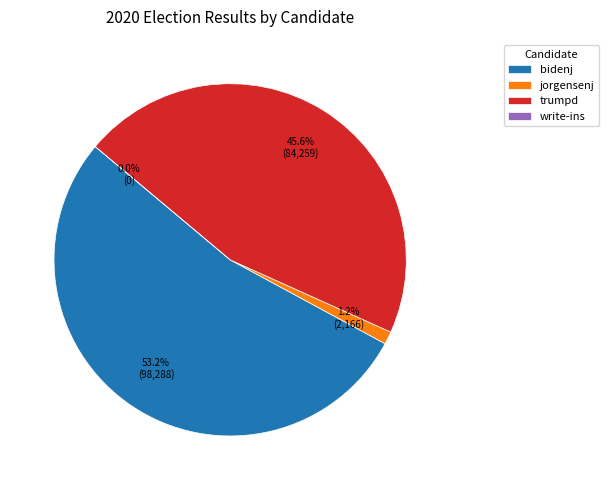

Is it true that write-ins is 1% of the pie?

False